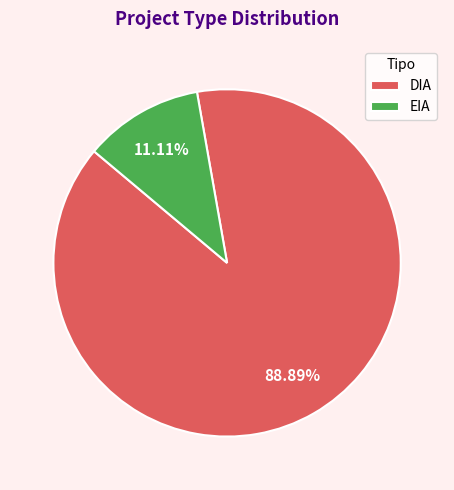

Count the number of slices in the pie.

2